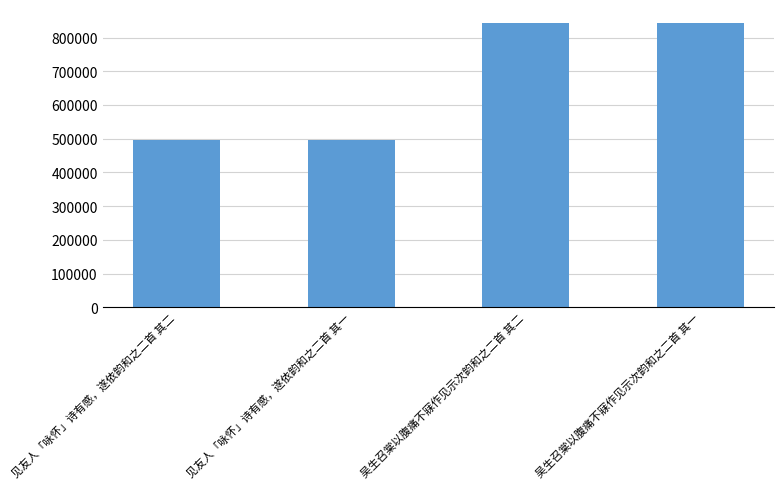

What is the label of the 3rd bar from the left?

吴生召棠以腹痛不寐作见示次韵和之二首 其二